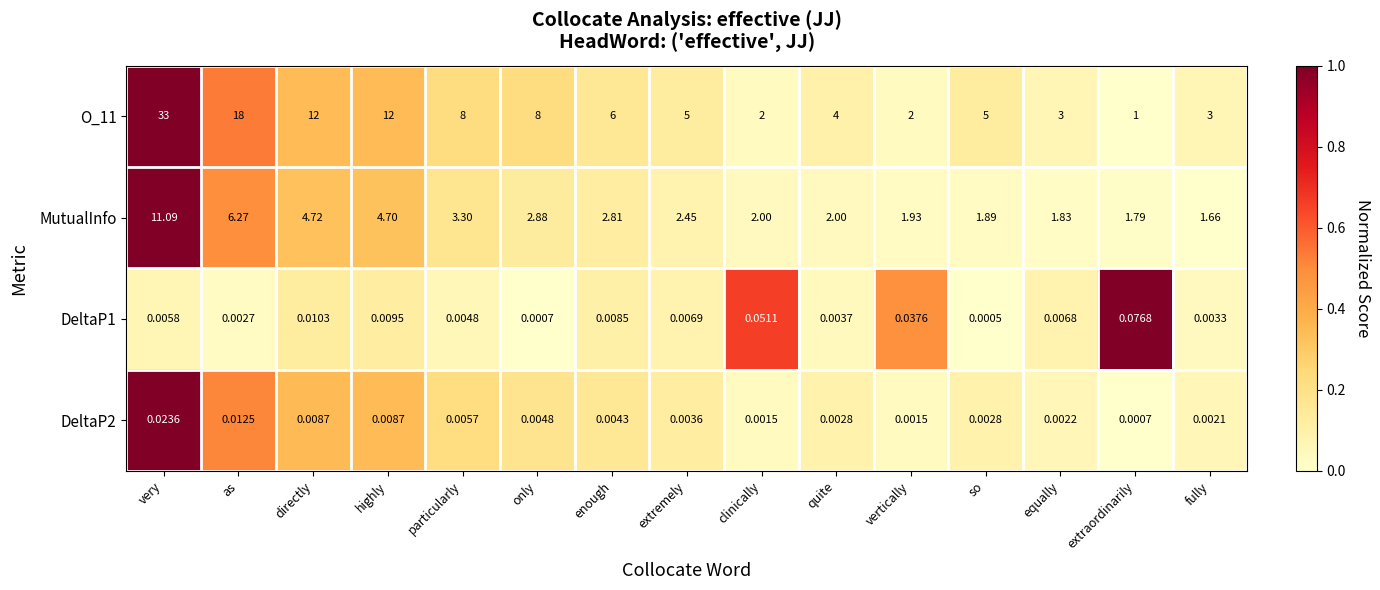

Which series has the largest total across all categories?

O_11